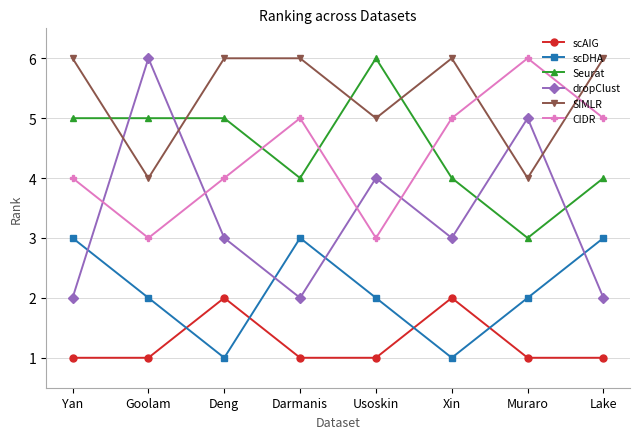

Reading right to left, what are all the values shown in this chart?

scAIG: Lake=1	Muraro=1	Xin=2	Usoskin=1	Darmanis=1	Deng=2	Goolam=1	Yan=1
scDHA: Lake=3	Muraro=2	Xin=1	Usoskin=2	Darmanis=3	Deng=1	Goolam=2	Yan=3
Seurat: Lake=4	Muraro=3	Xin=4	Usoskin=6	Darmanis=4	Deng=5	Goolam=5	Yan=5
dropClust: Lake=2	Muraro=5	Xin=3	Usoskin=4	Darmanis=2	Deng=3	Goolam=6	Yan=2
SIMLR: Lake=6	Muraro=4	Xin=6	Usoskin=5	Darmanis=6	Deng=6	Goolam=4	Yan=6
CIDR: Lake=5	Muraro=6	Xin=5	Usoskin=3	Darmanis=5	Deng=4	Goolam=3	Yan=4